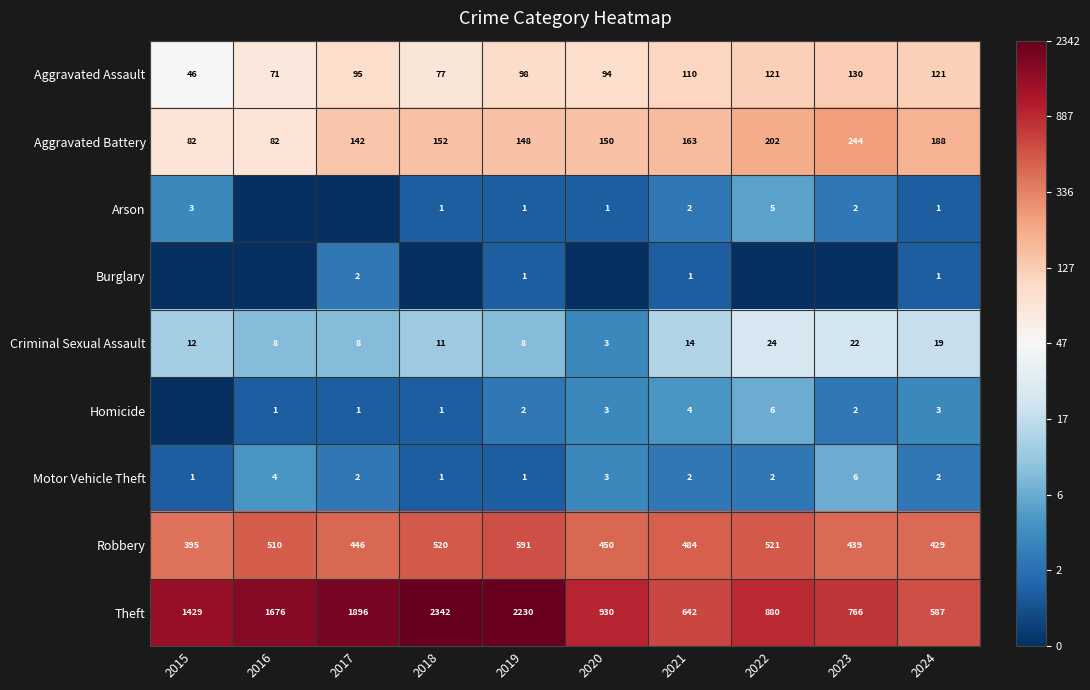

At which category is the sum across all series the highest?

2022